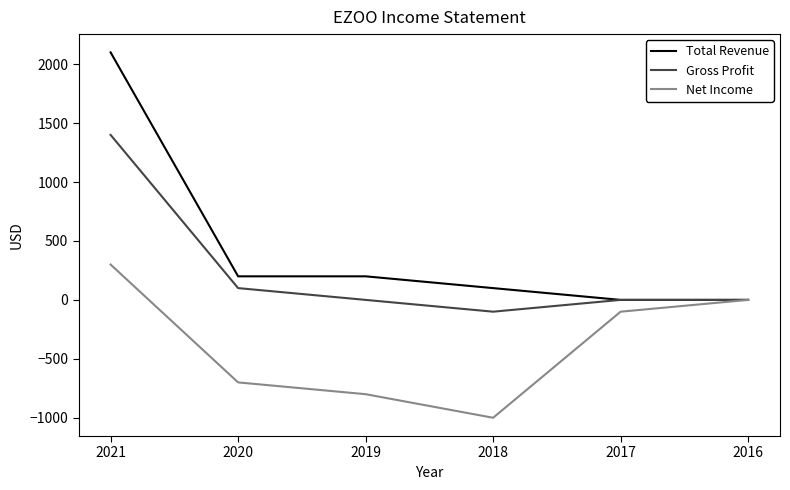

Does the chart display data point markers on the line(s)?

No